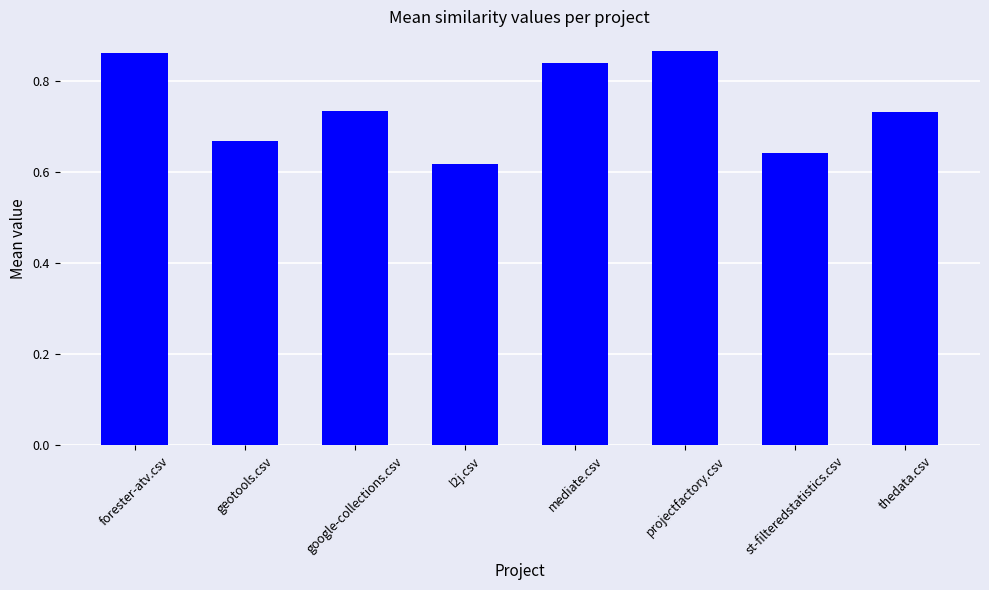

Where is the data nearest to the value 0?

l2j.csv